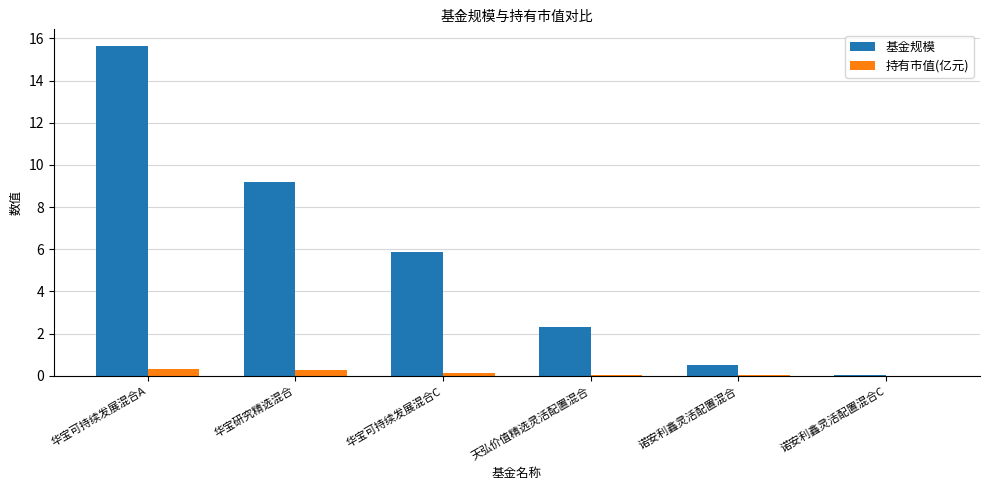

Read the 基金规模 value at 华宝可持续发展混合A.

15.7